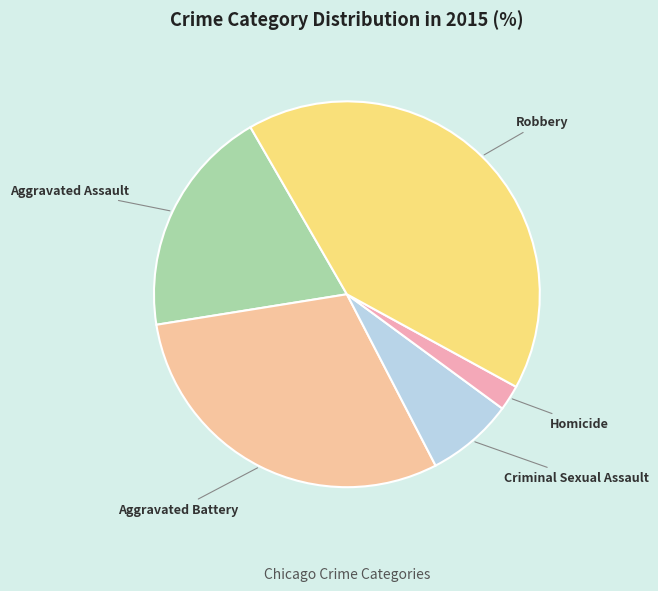

How many segments does this pie chart have?

5